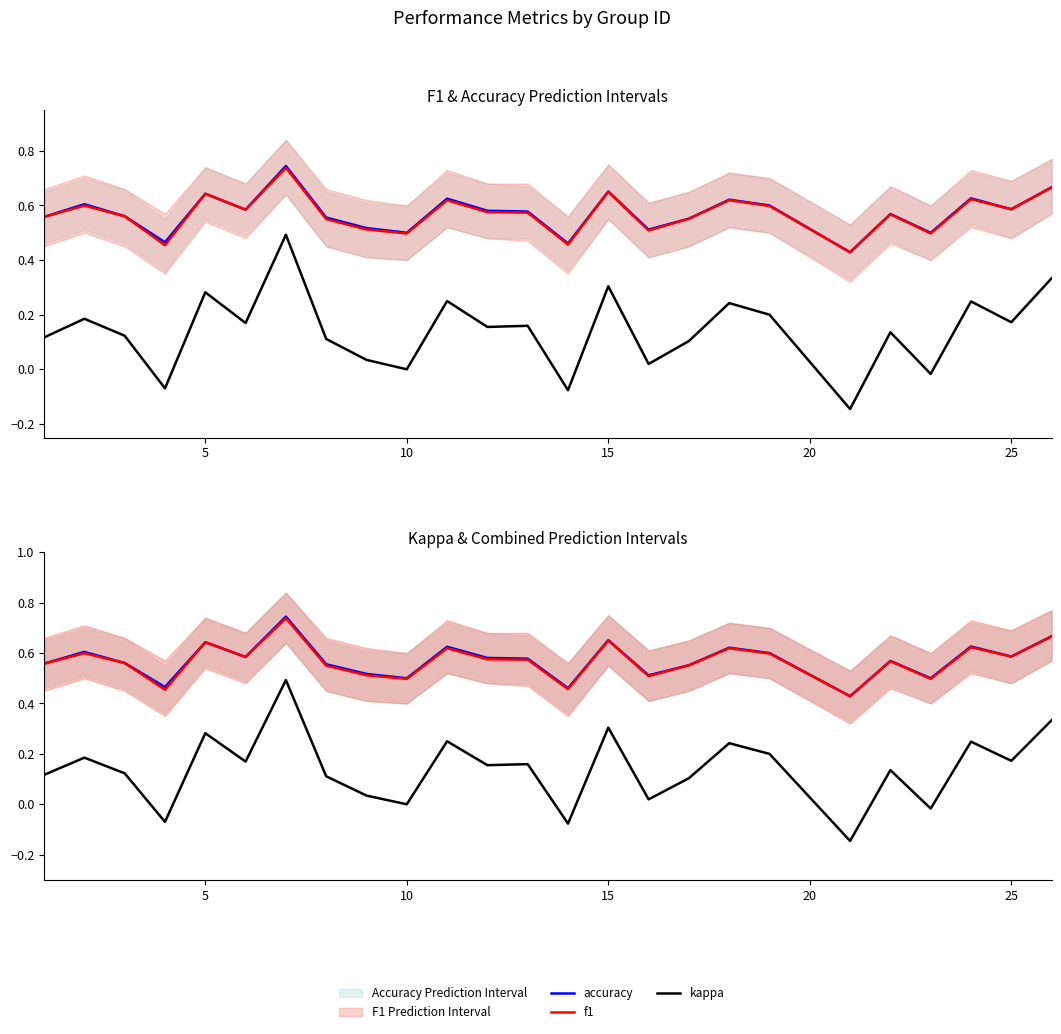

What is the greatest value displayed?

0.7